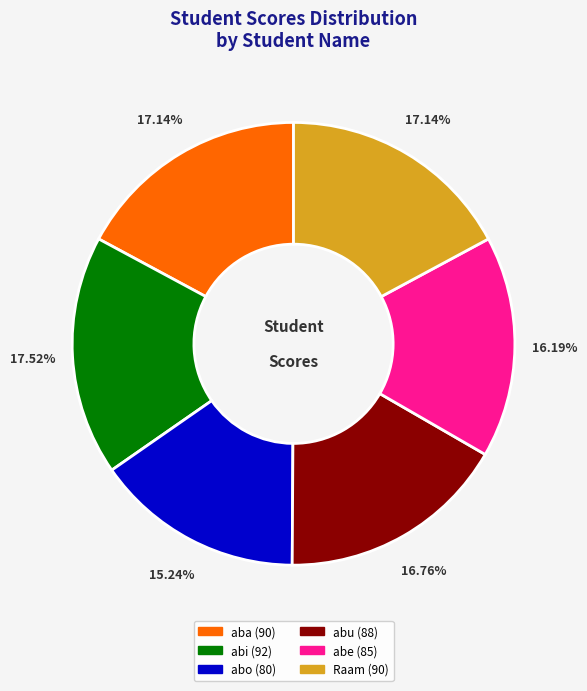

To the nearest percent, what is the difference between the largest and smallest slice percentages?

2%